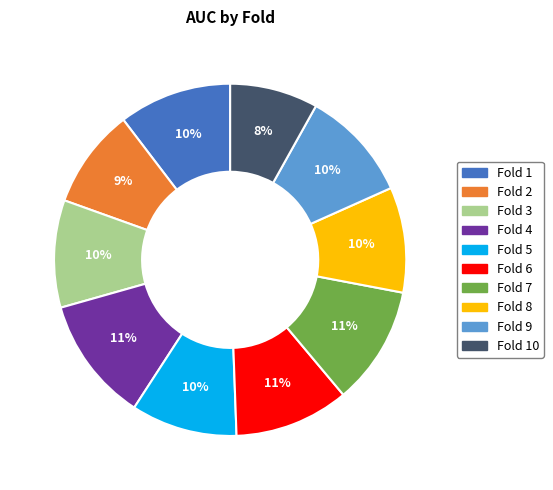

Is there any slice that represents more than half of the pie?

No